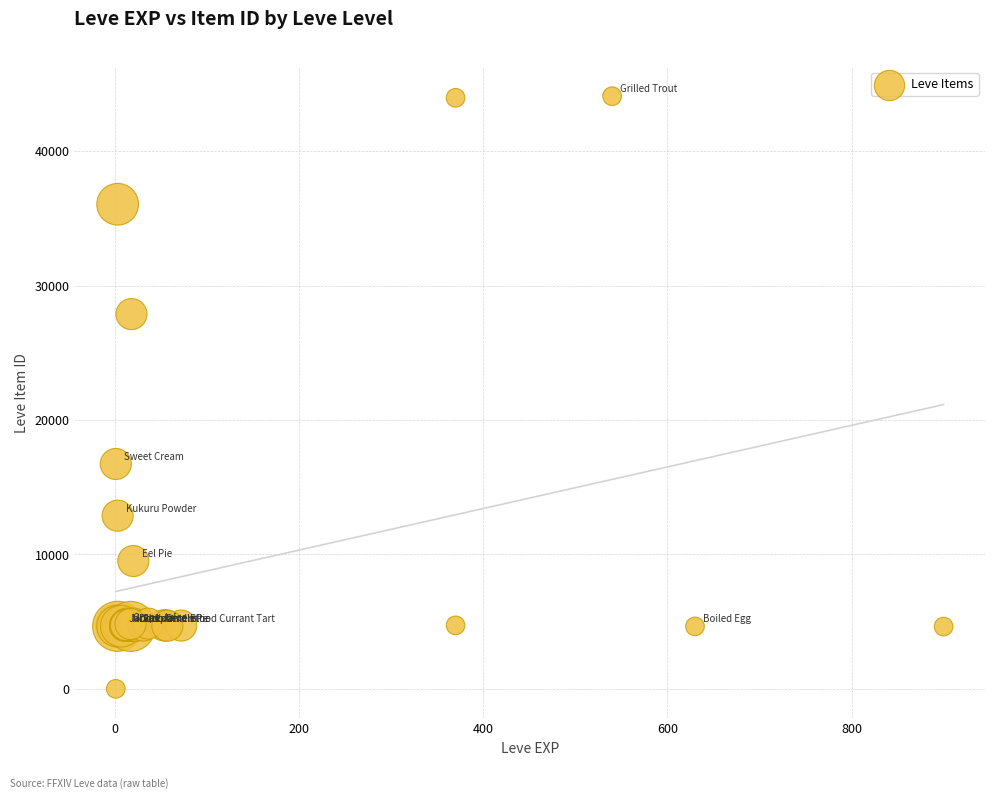

What Y value in the scatter plot is closest to 22050?

16734